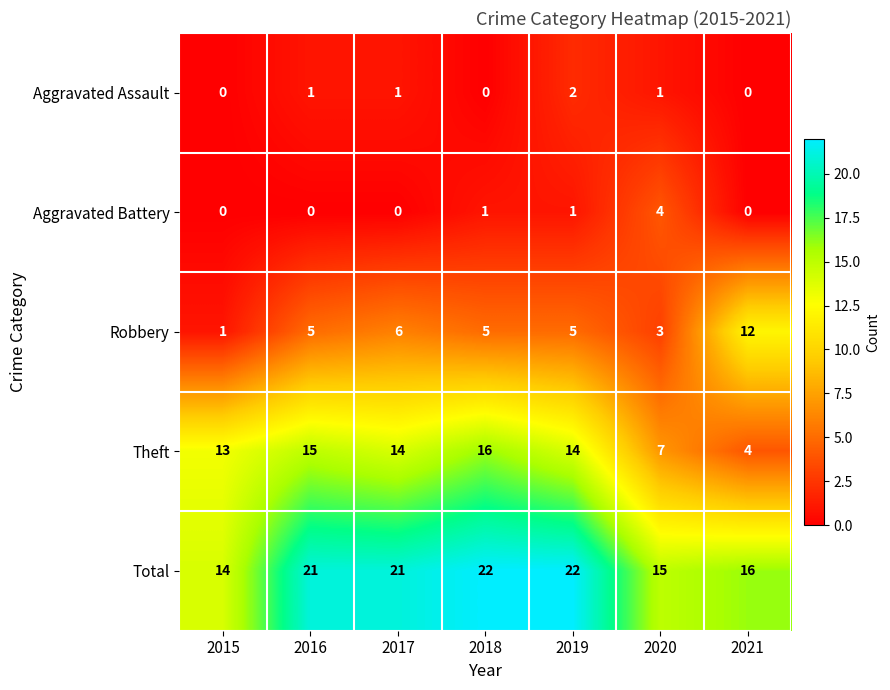

At which label does Aggravated Assault reach its peak?

2019